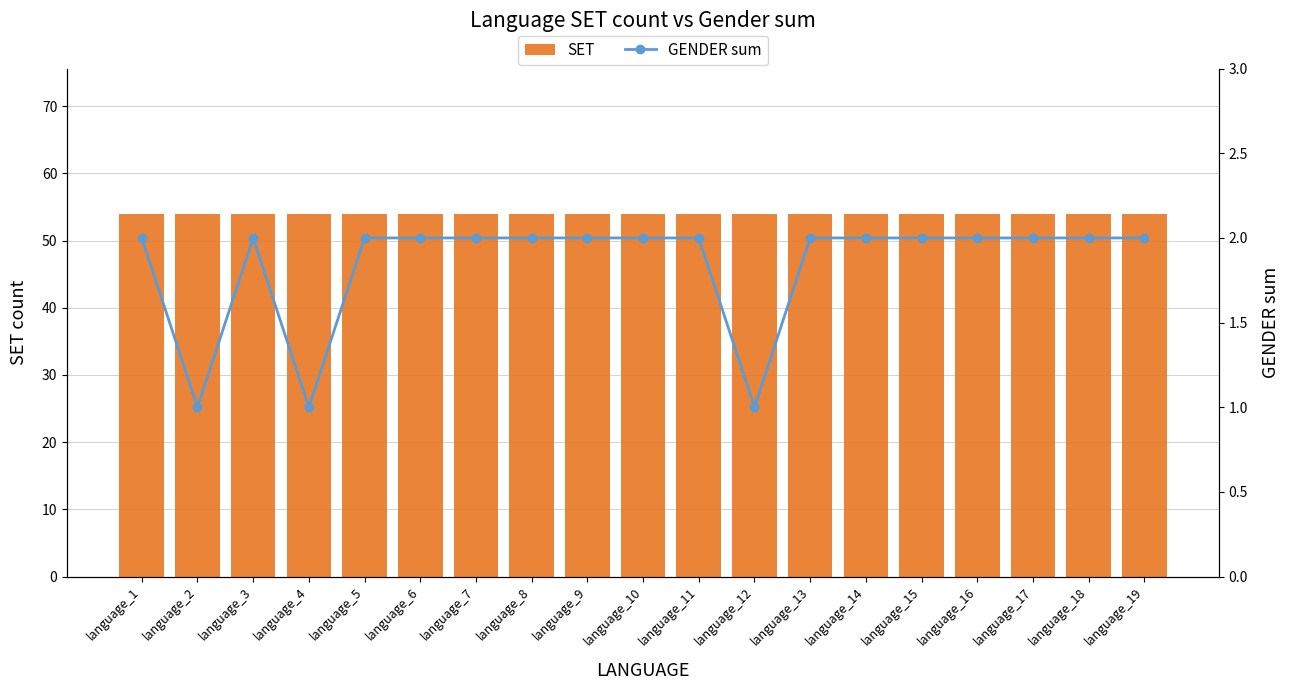

What is the total value across all series at language_8?

56